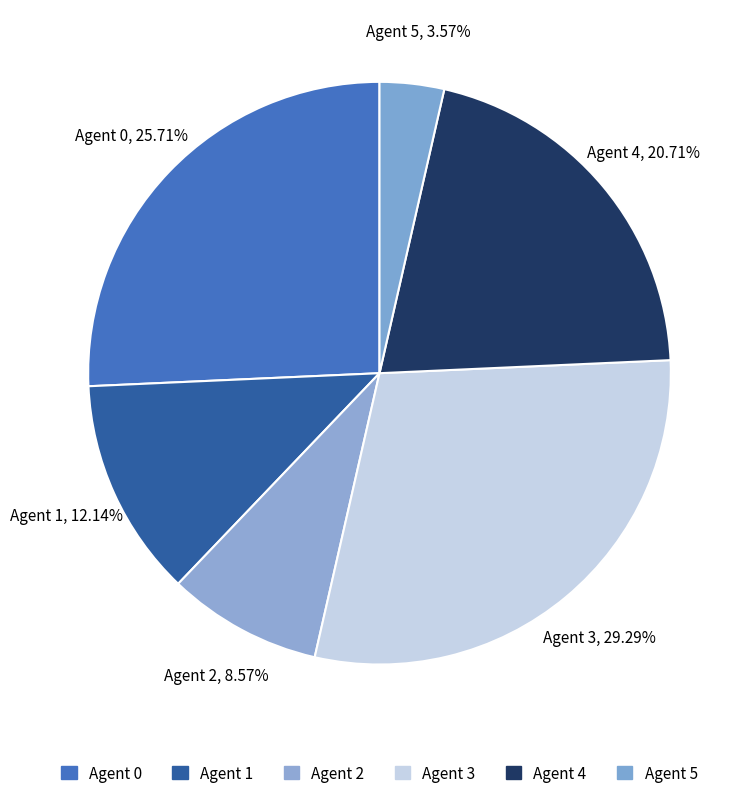

To the nearest percent, what is the average slice percentage?

17%